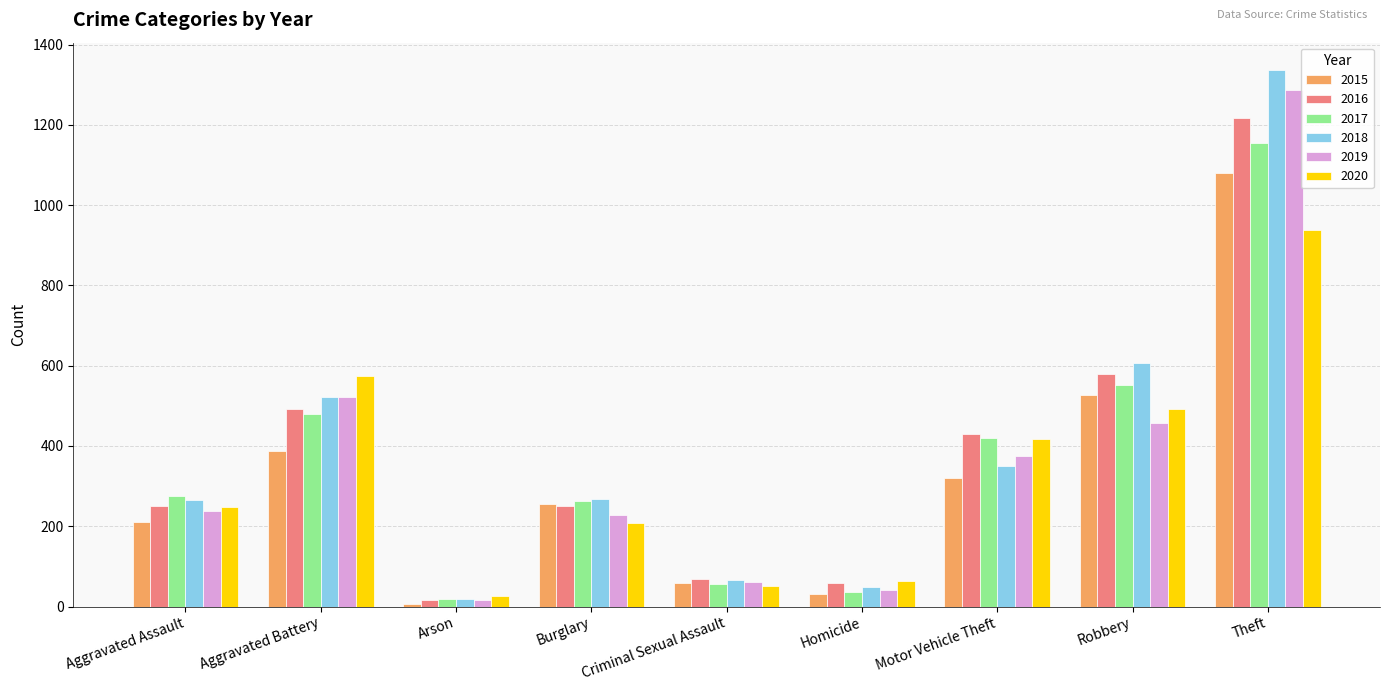

How many bars are there in each group?

6